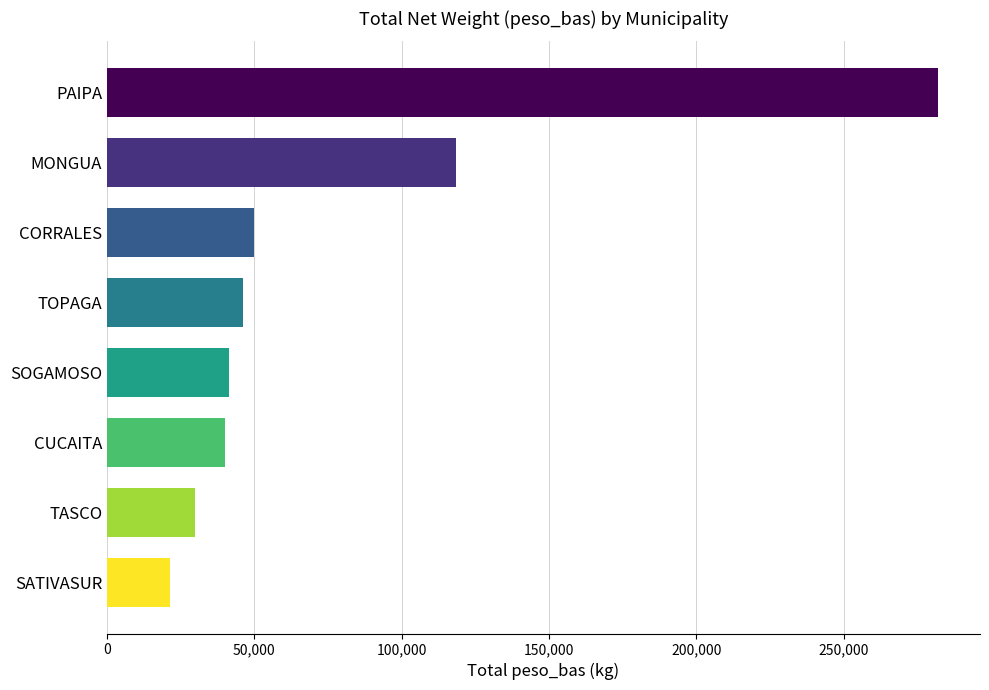

Reading top to bottom, what are all the values shown in this chart?

PAIPA=282090	MONGUA=118400	CORRALES=49790	TOPAGA=45980	SOGAMOSO=41550	CUCAITA=40160	TASCO=29840	SATIVASUR=21370